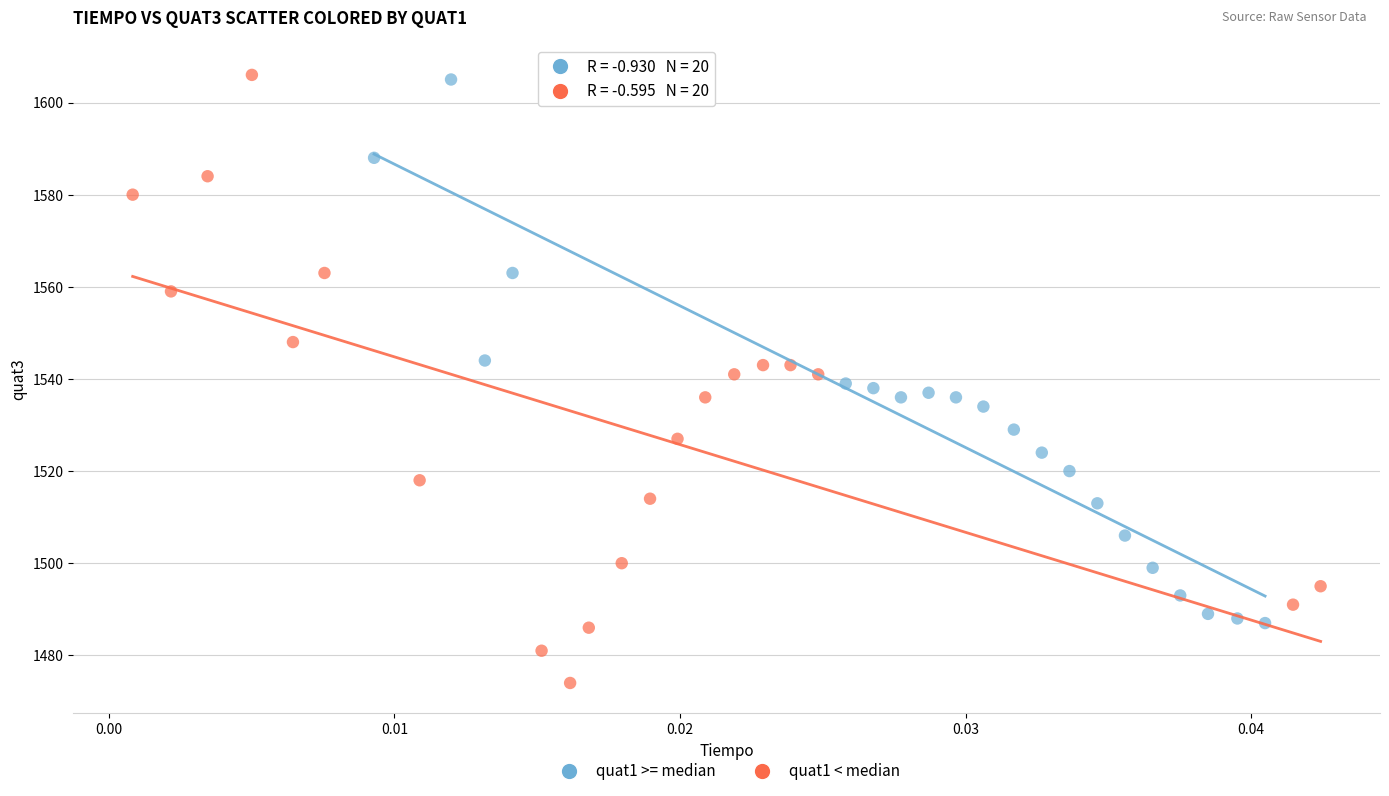

Which series reaches the minimum Y coordinate?

quat1 < median